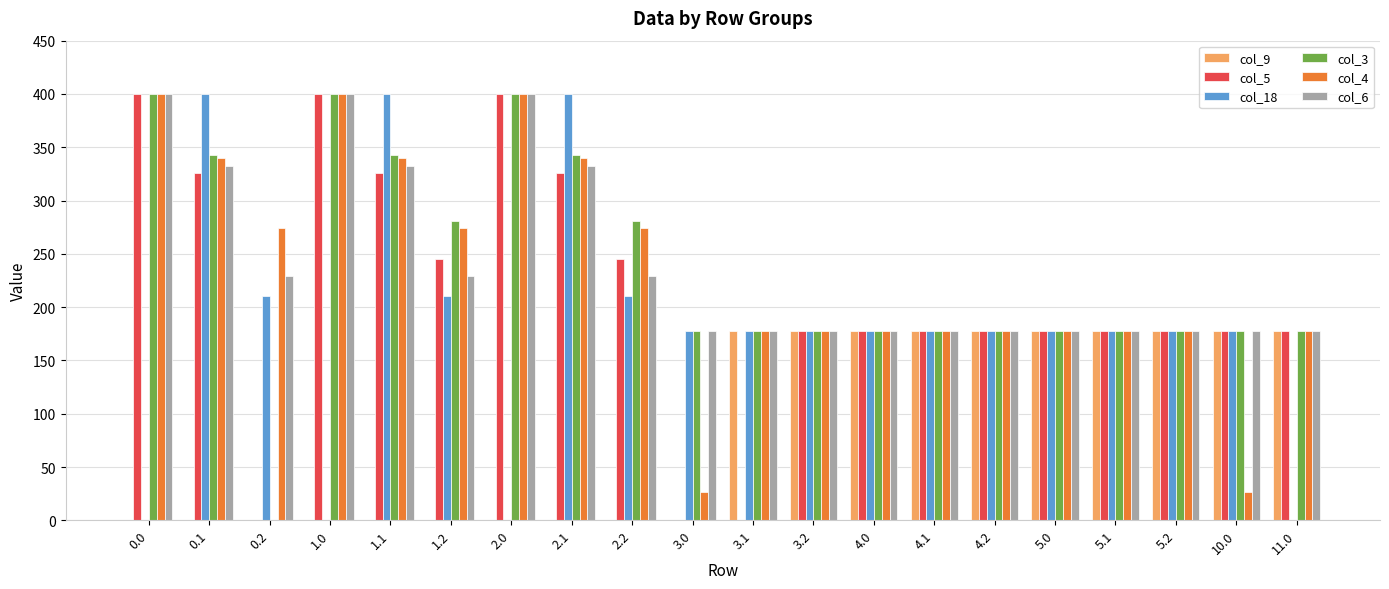

True or false: col_3 has a value of 281.0 at 2.2.

True